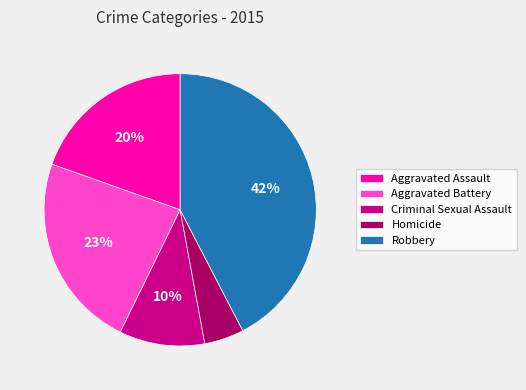

Rank the categories by value from highest to lowest.

Robbery, Aggravated Battery, Aggravated Assault, Criminal Sexual Assault, Homicide